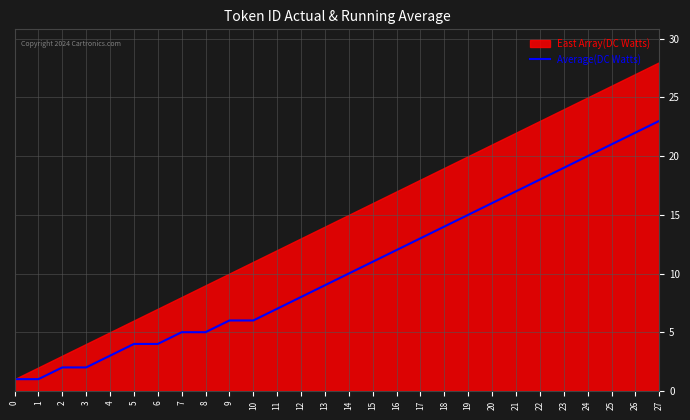

The Average(DC Watts) series shows 2 at 10. True or false?

False